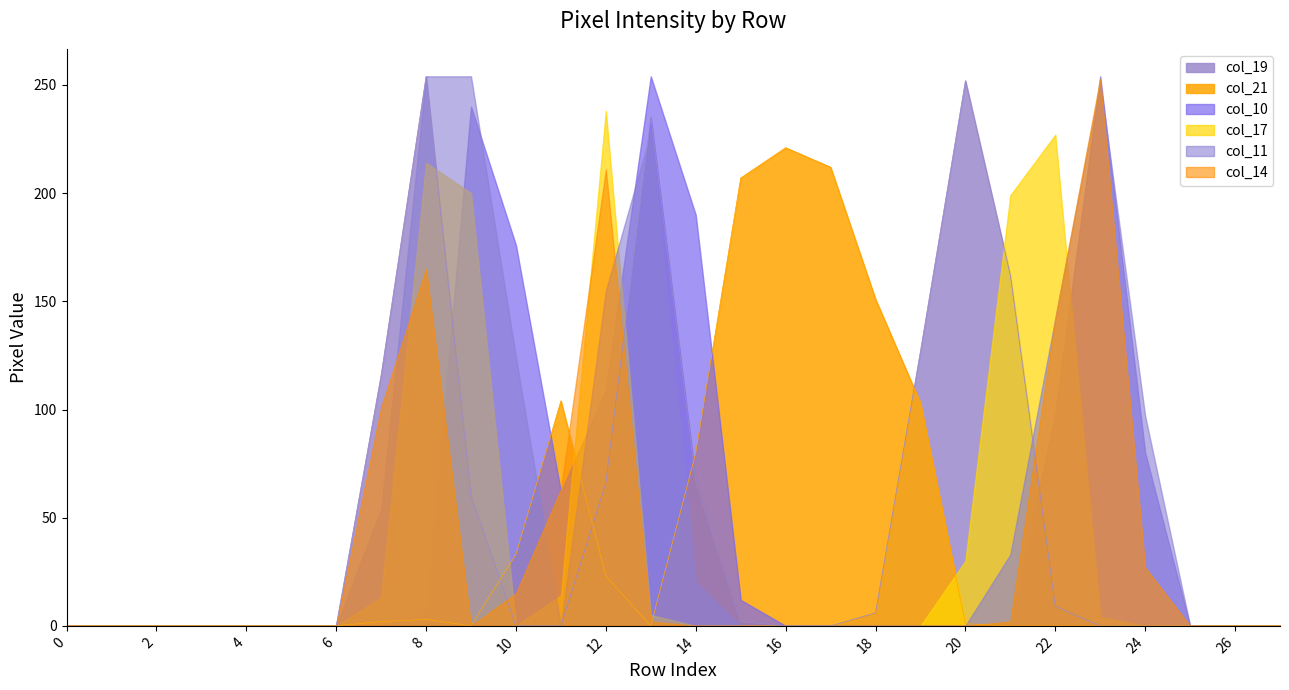

What is the value of the col_14 point at the 13th from the left?

211